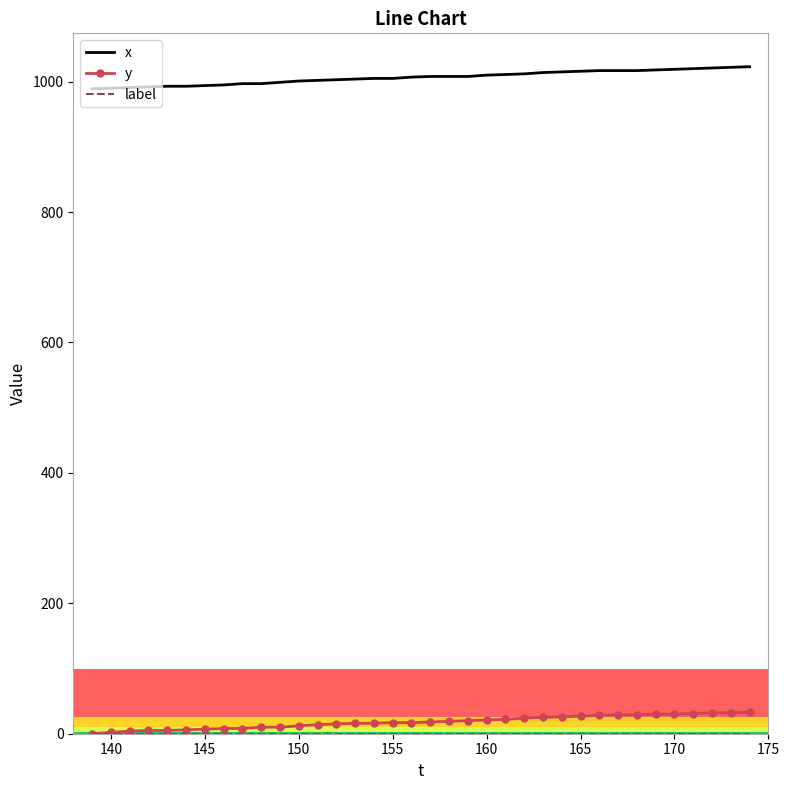

What is the highest value of the x series?

1023